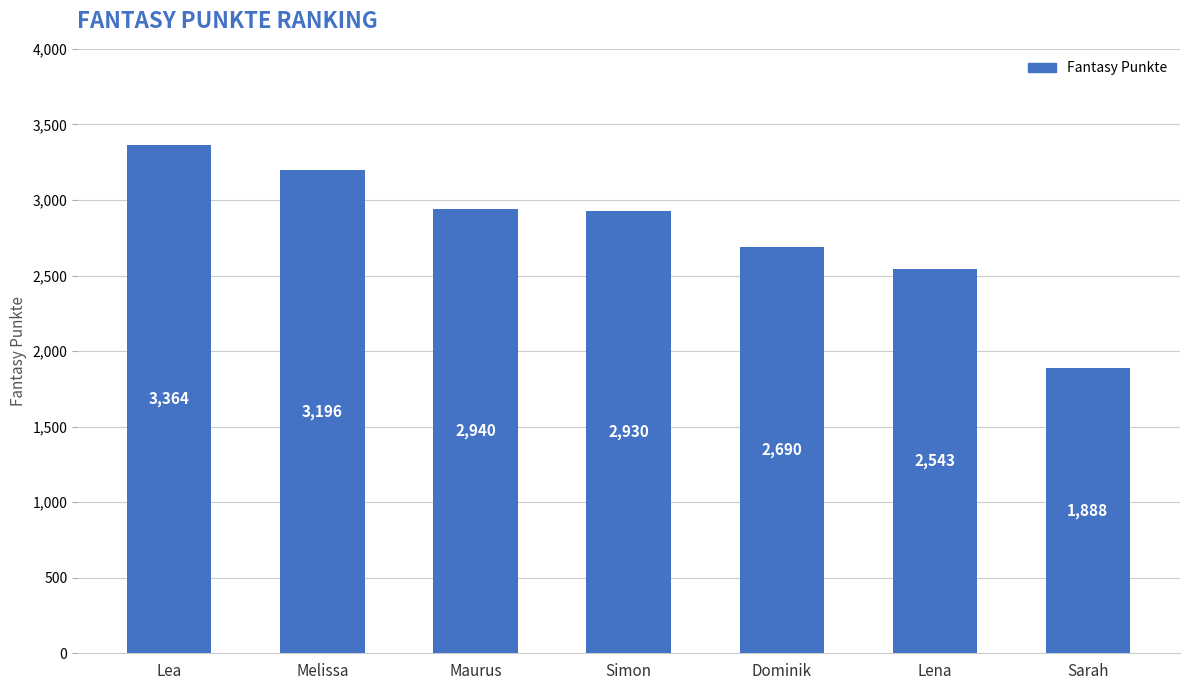

Where is the data nearest to the value 2626?

Dominik